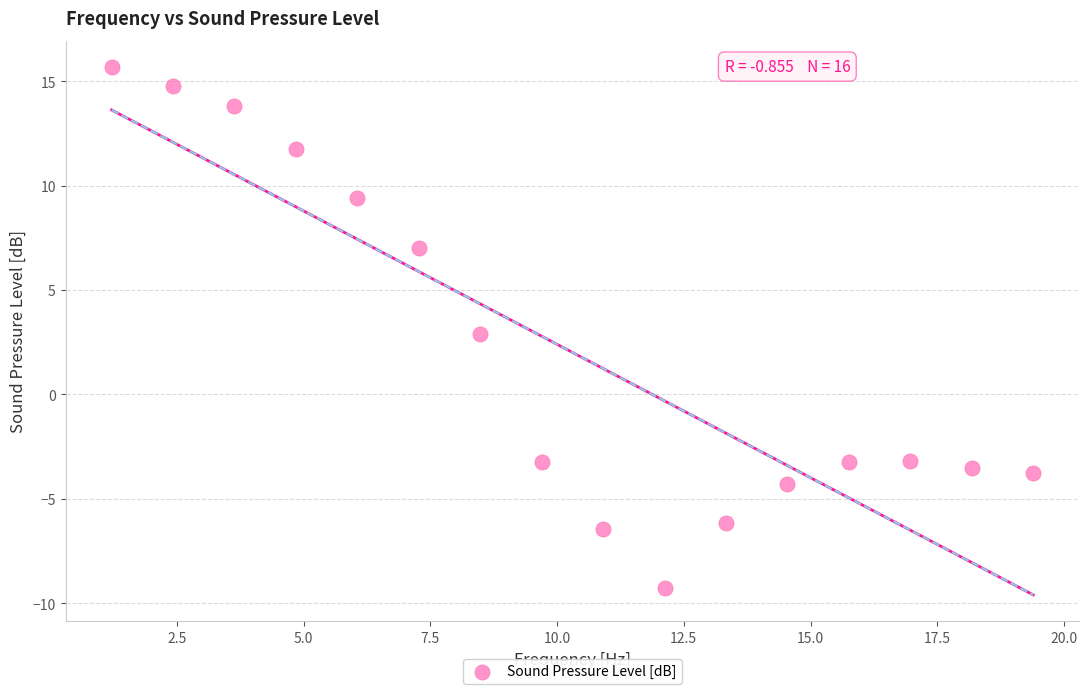

What is the range of Y values (max minus min)?

24.9